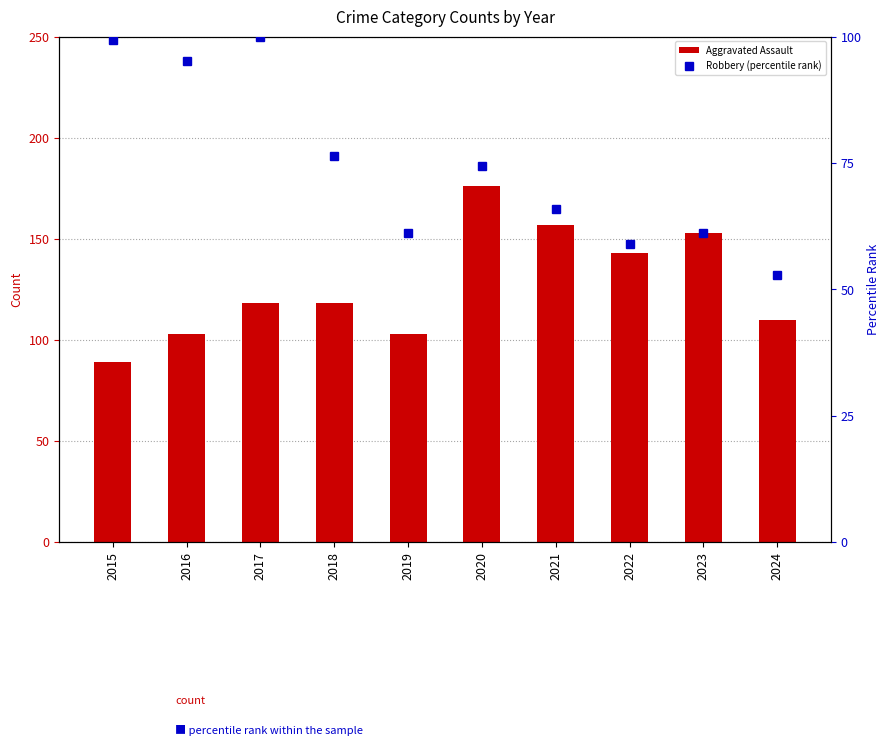

What are all the series names shown in the legend?

Aggravated Assault, Robbery (percentile rank)